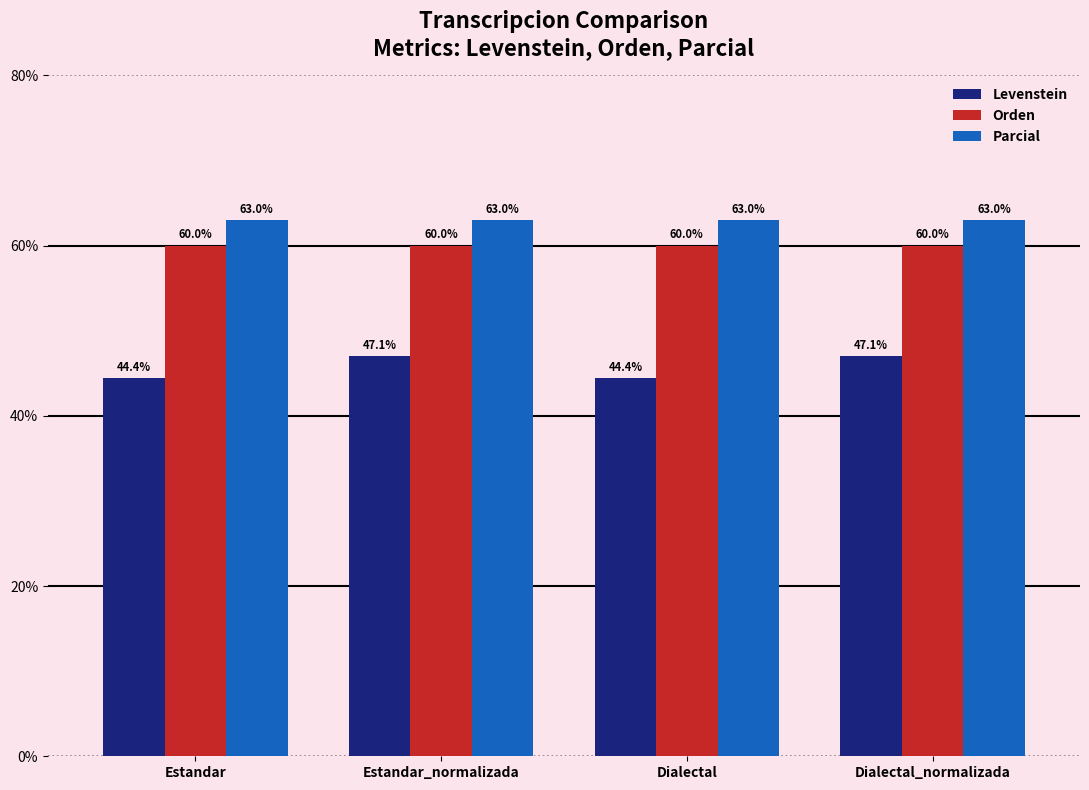

The Orden series shows 60.0 at Estandar. True or false?

True